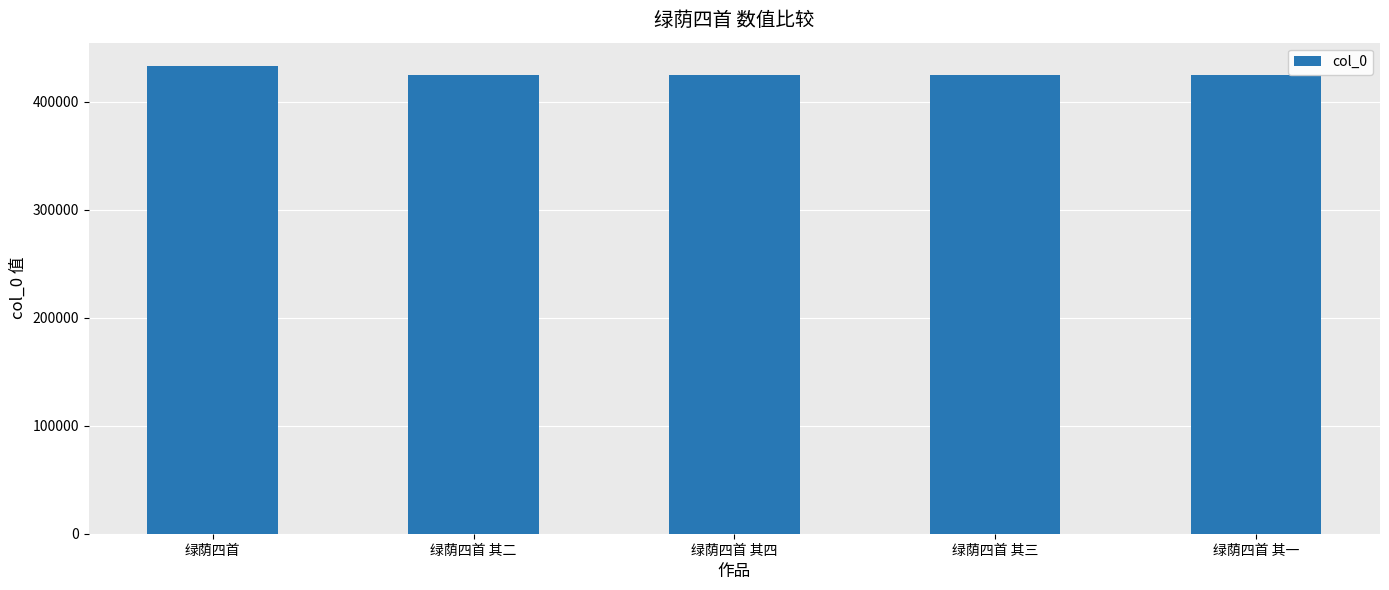

At which label is the value closest to 429013?

绿荫四首 其四